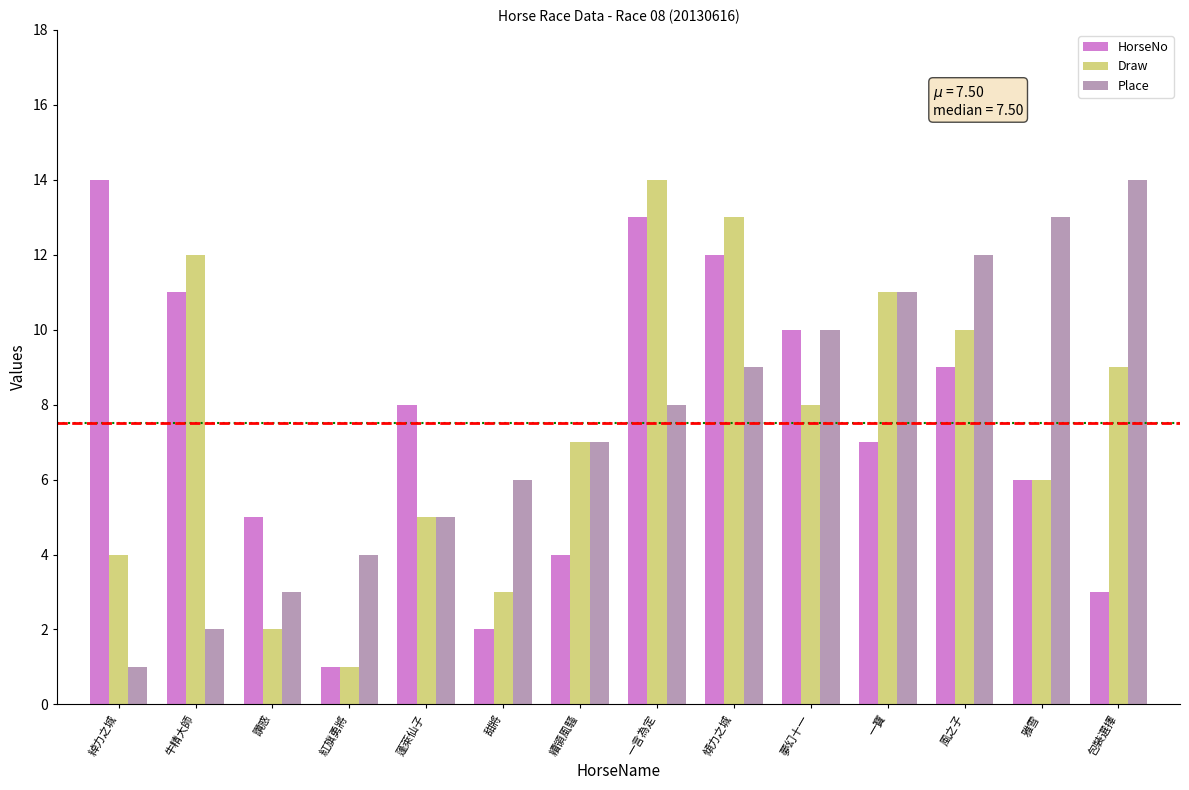

Is the value of HorseNo at 一言為定 greater than the value of Draw at 包裝選擇?

Yes